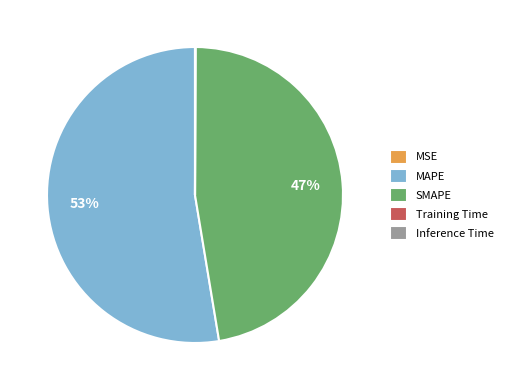

Does any single category account for the majority?

Yes